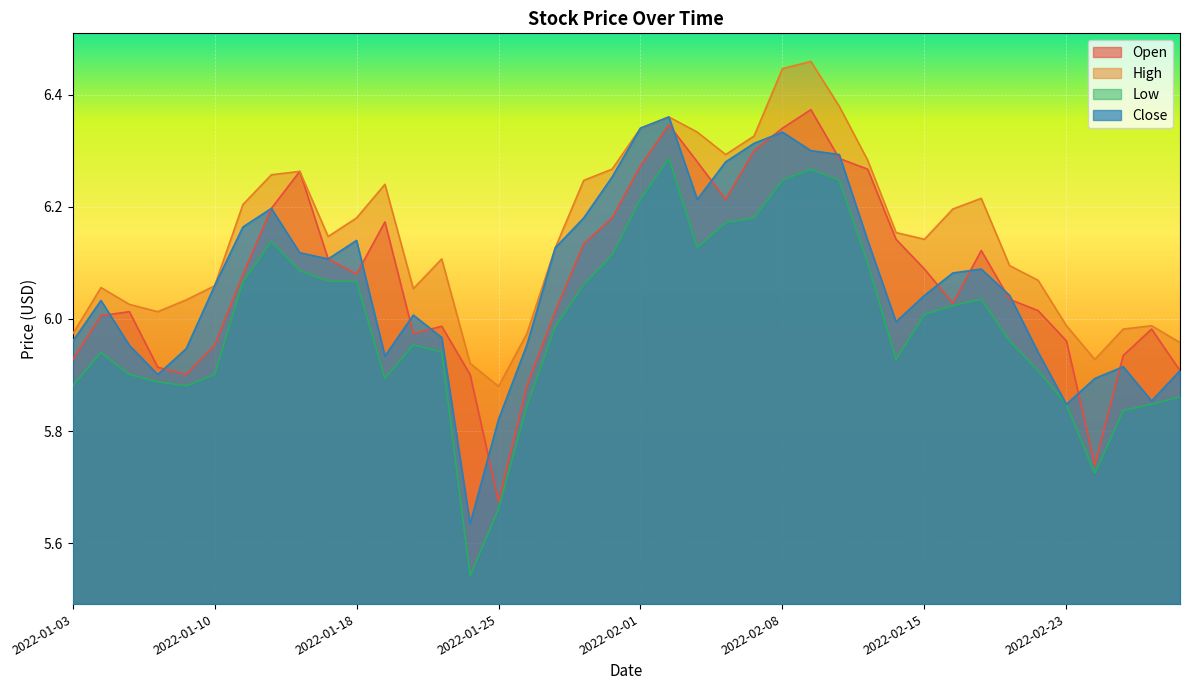

What is the average value of the Low series?

6.0